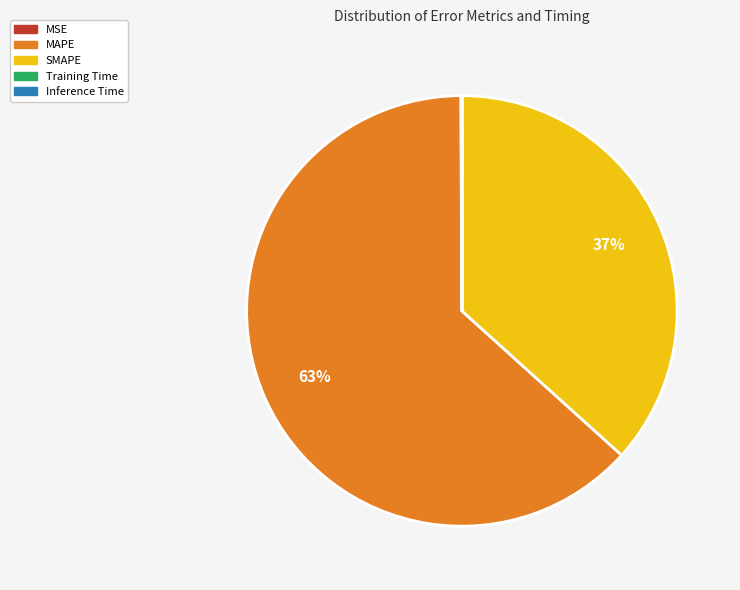

Which slice is the largest?

MAPE